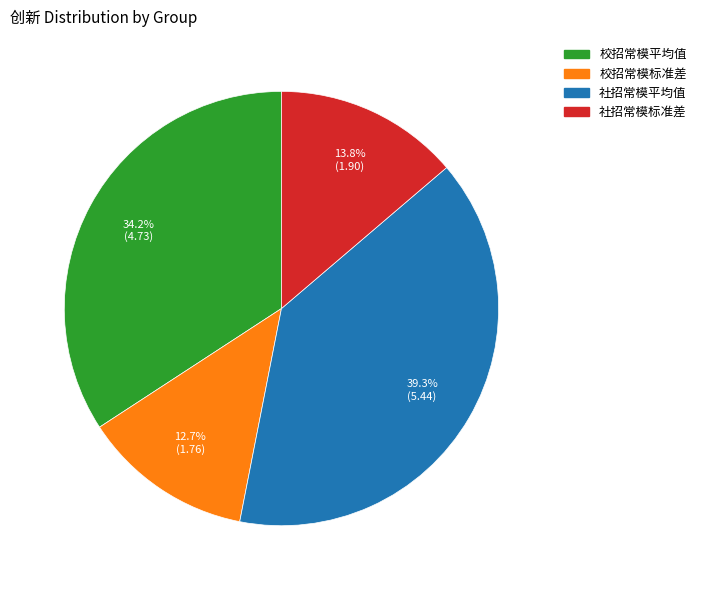

To the nearest percent, what is the combined percentage of 校招常模标准差 and 社招常模平均值?

52%